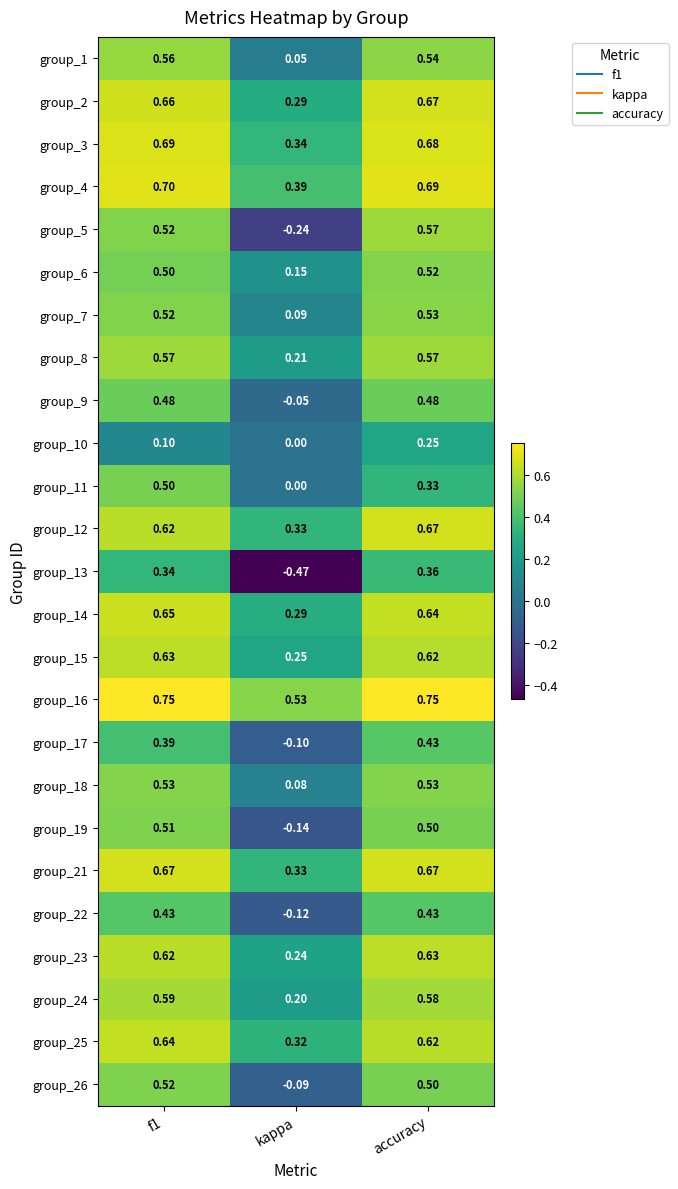

At which category is the sum across all series the highest?

accuracy